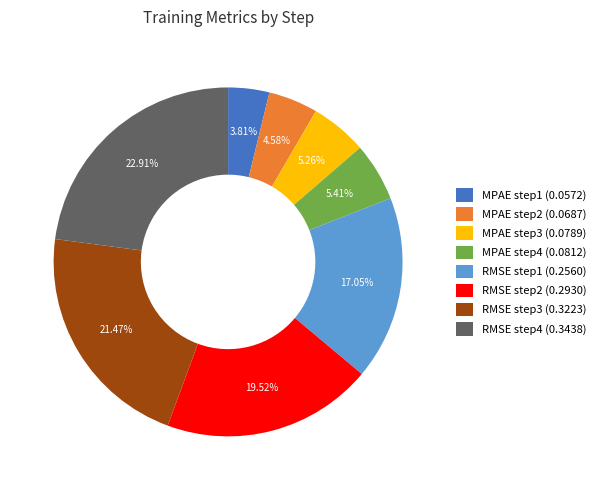

Is MPAE step3 the majority of the pie?

No